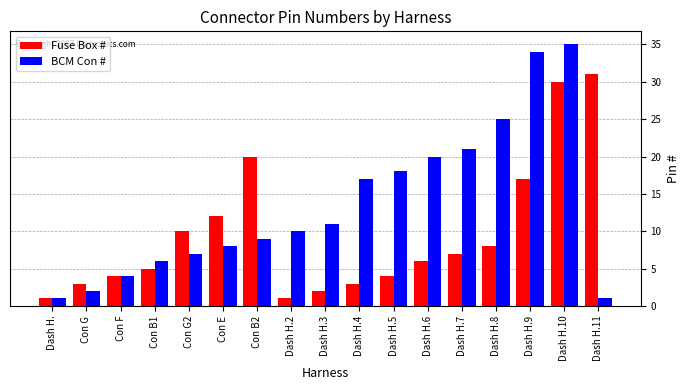

Is it true that Fuse Box # equals 7 at Dash H.5?

False